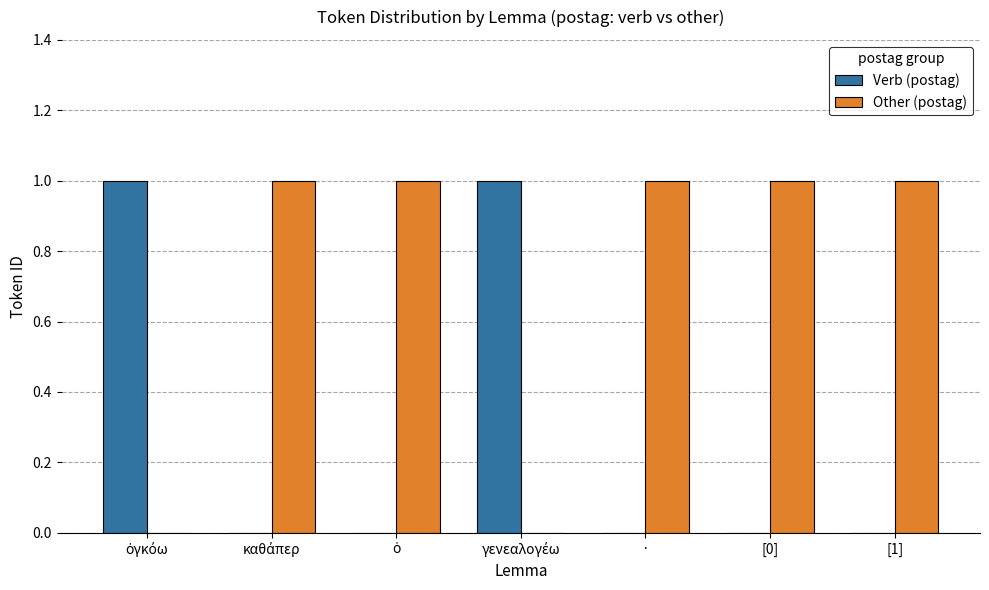

Is it true that Verb (postag) equals -1 at [1]?

False